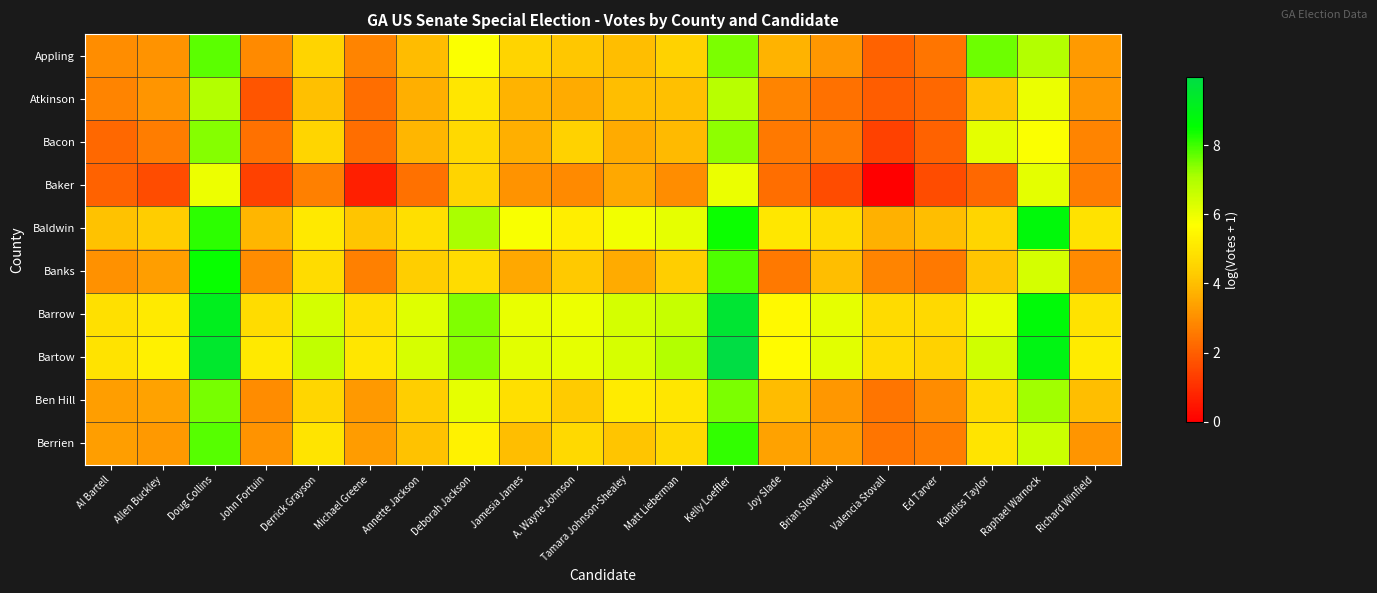

Which series has the largest range (max minus min)?

Baker